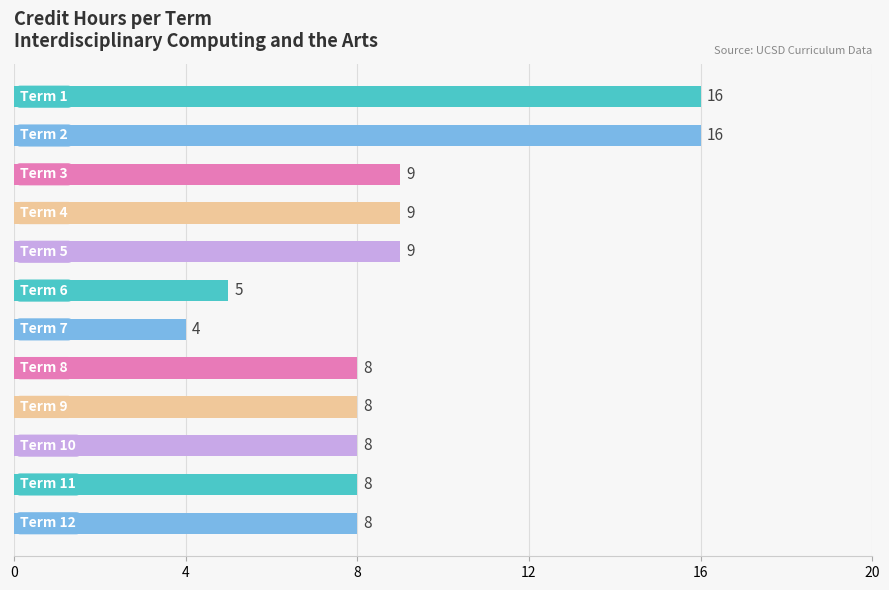

What is the value of the 9th bar from the top?

8